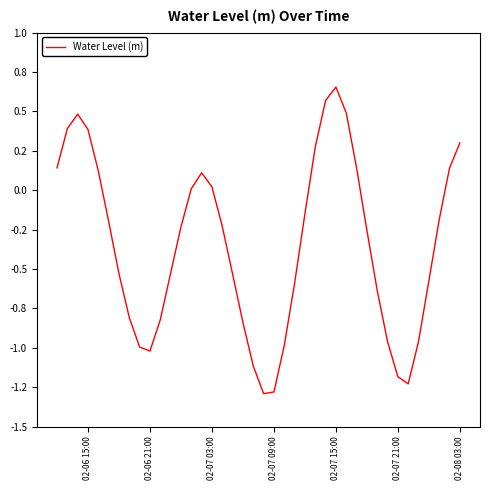

Does the chart display data point markers on the line(s)?

No